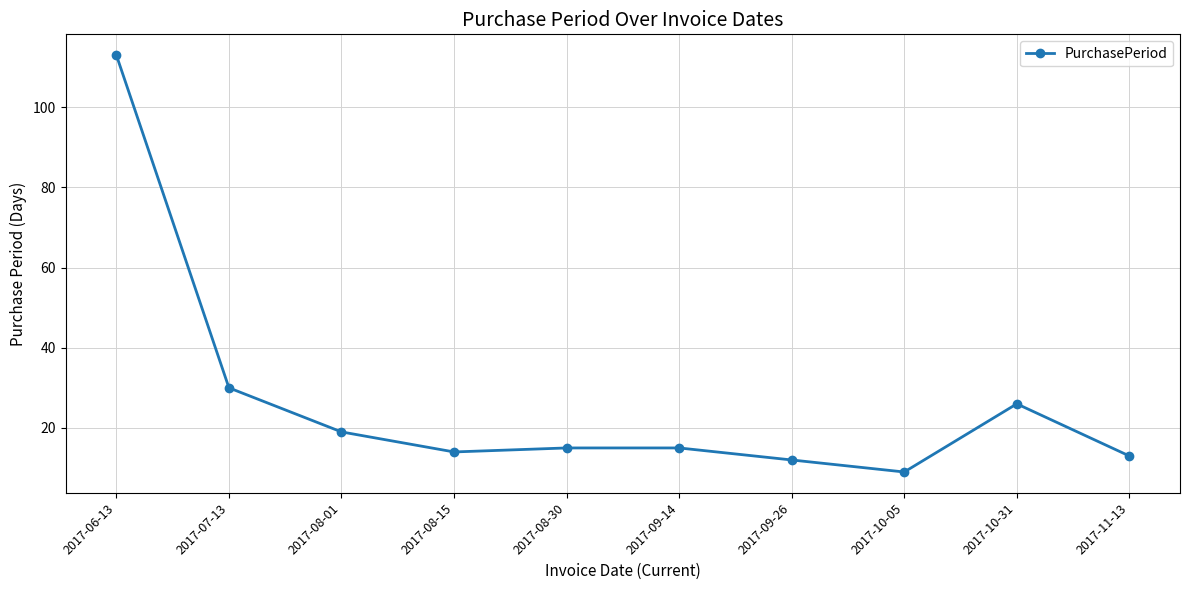

What is the difference between the values at 2017-06-13 and 2017-08-15?

99